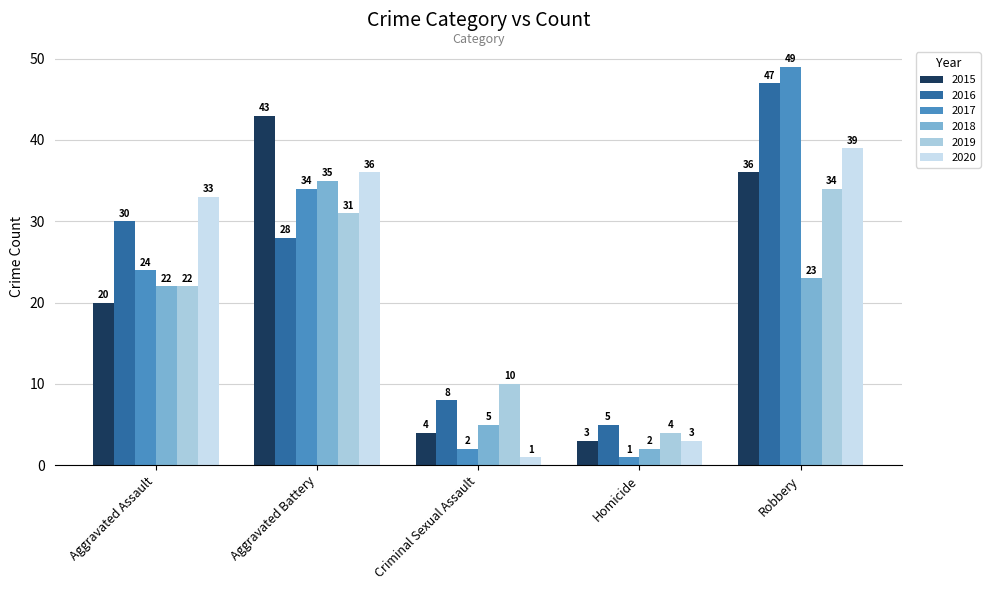

How many bars are there in total?

30